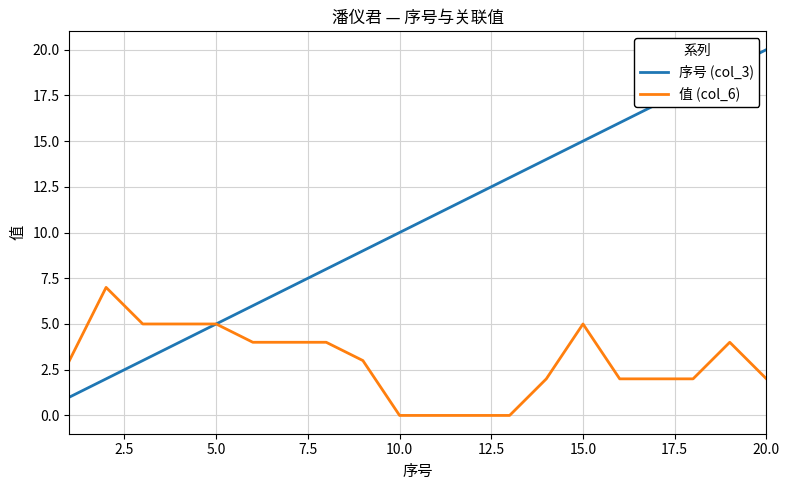

How many lines are shown in the chart?

2